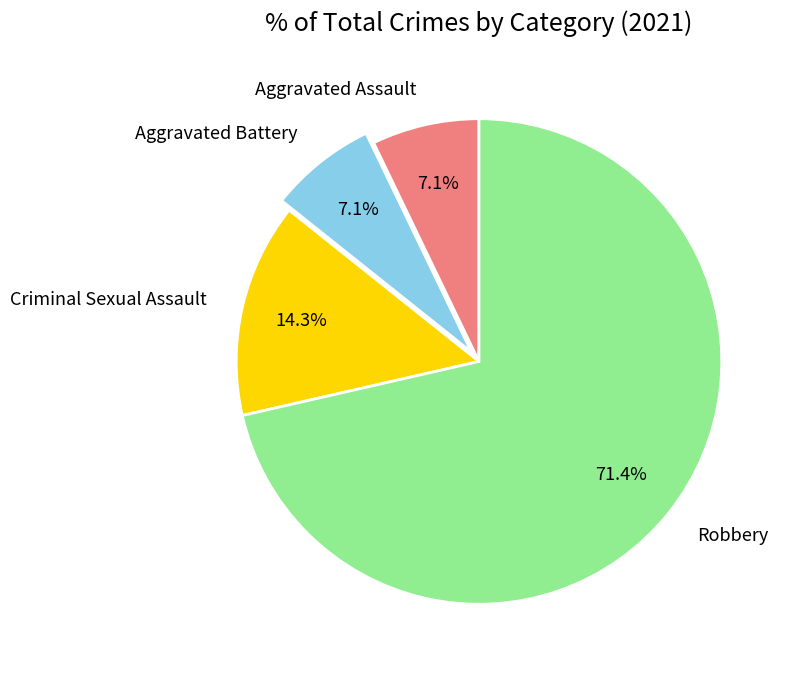

Do Aggravated Assault and Robbery together represent more than half of the pie?

Yes